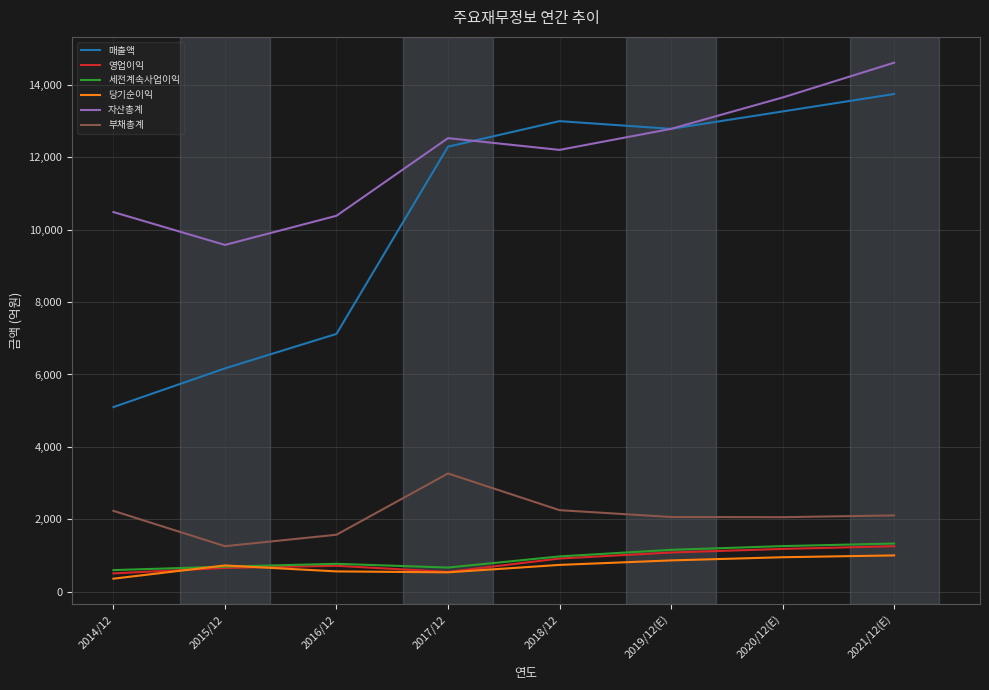

Between 2014/12 and 2019/12(E), which series saw the biggest shift?

매출액